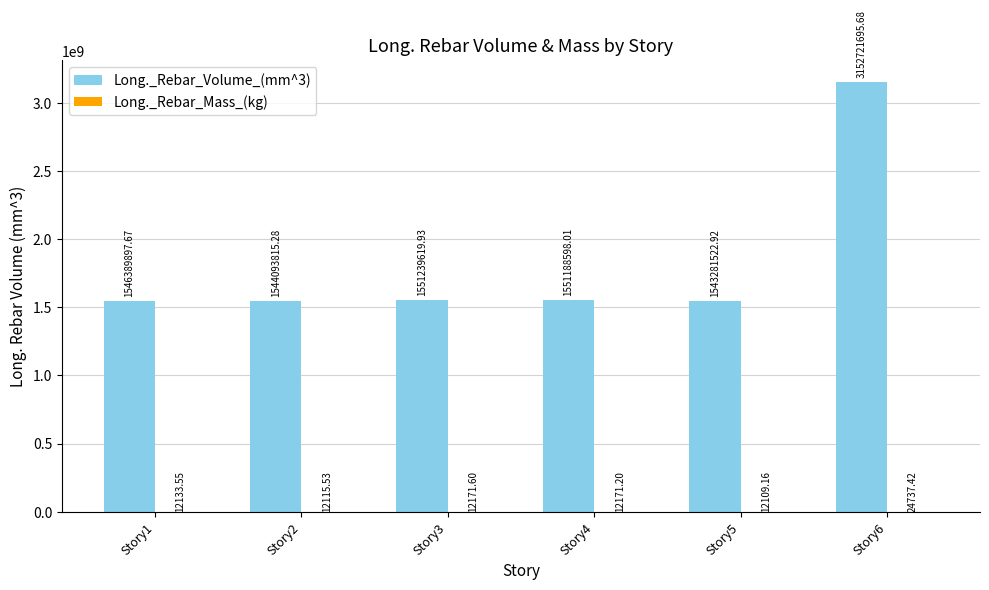

What is the sum of all Long._Rebar_Volume_(mm^3) values?

10888915149.5